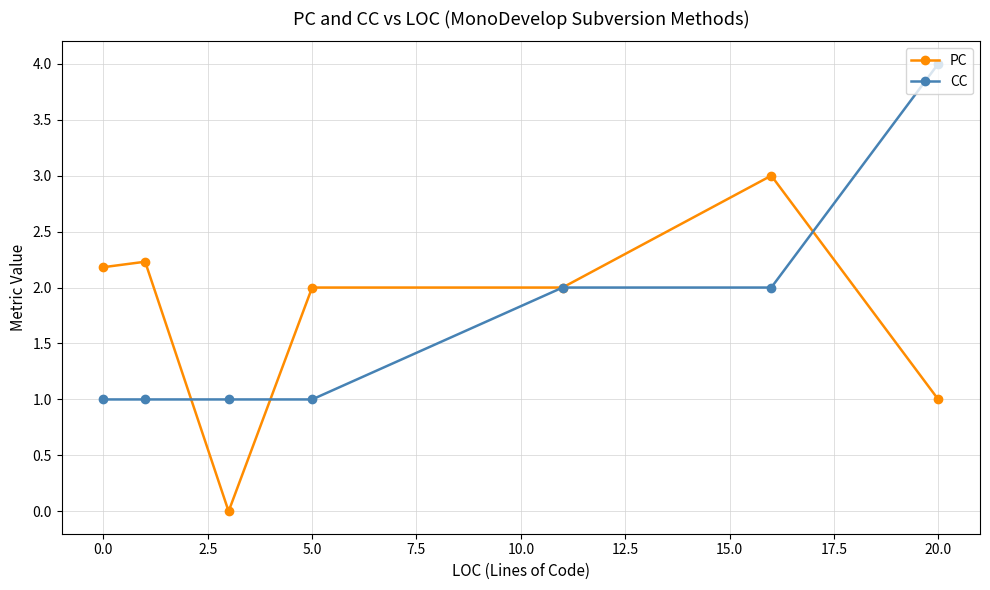

True or false: PC and CC intersect in this chart.

True